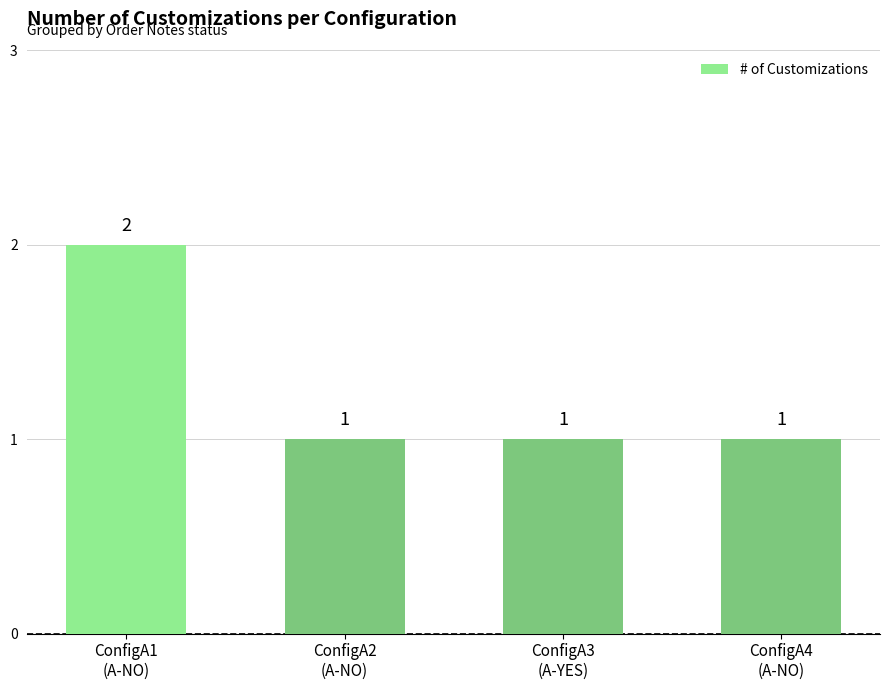

What is the value of the 2nd bar from the left?

1